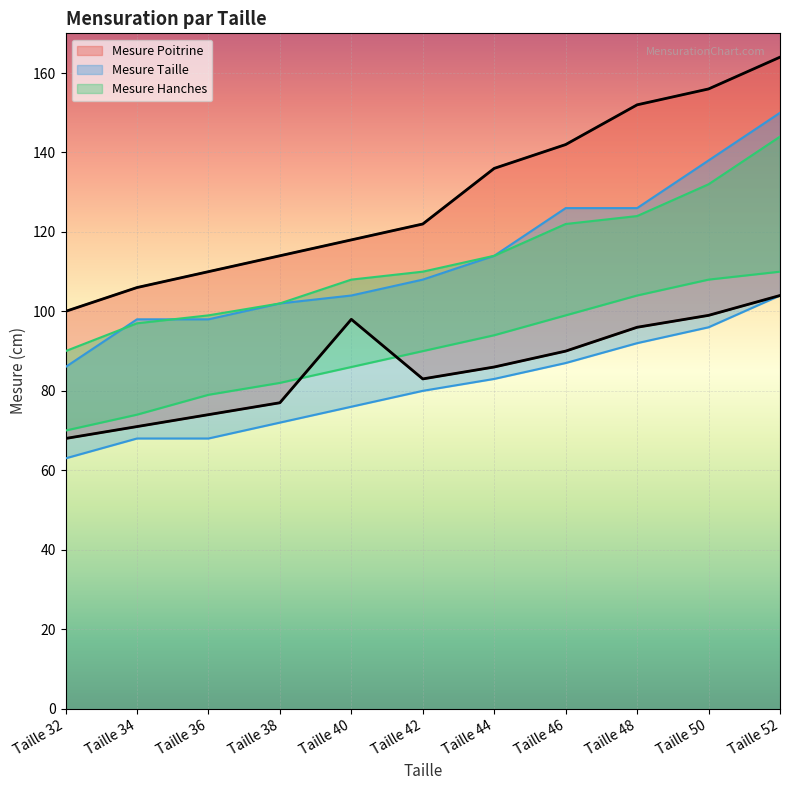

Between which two adjacent categories do Mesure Hanches Min and Mesure Poitrine Min first intersect?

Taille 38 and Taille 40